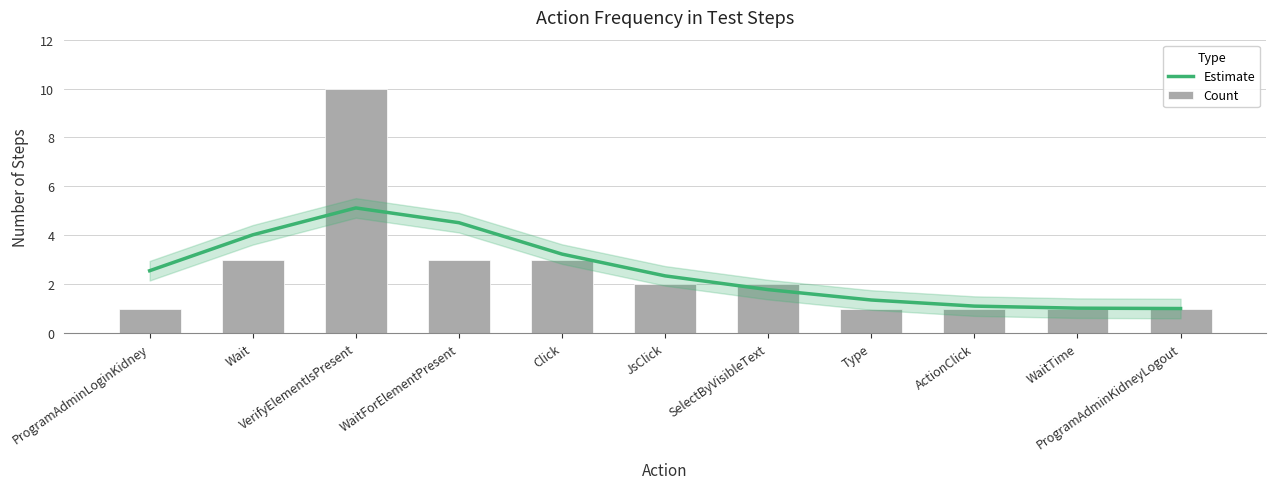

How many data points in Count are above 2?

4